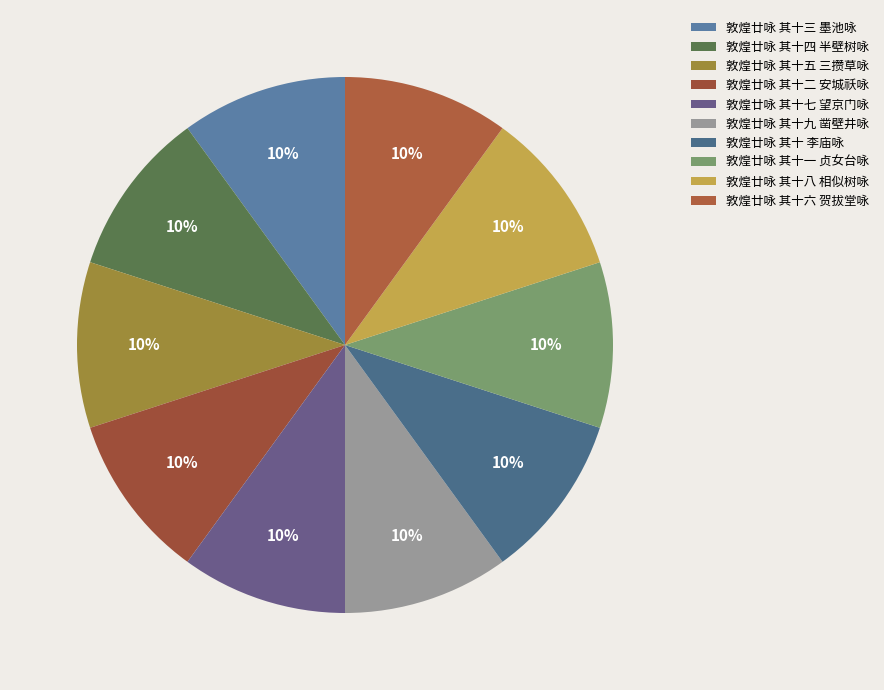

How many segments does this pie chart have?

10